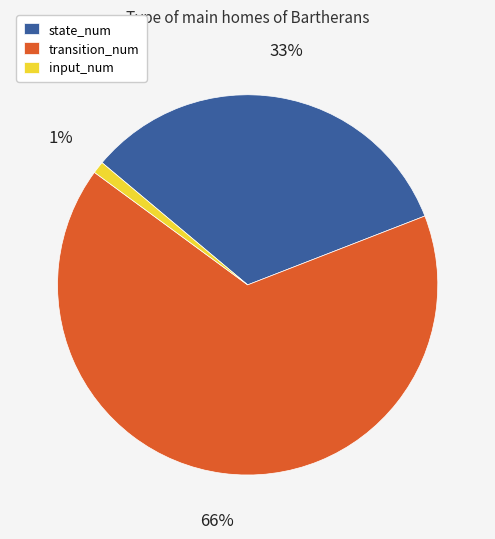

Between transition_num and input_num, which is larger?

transition_num